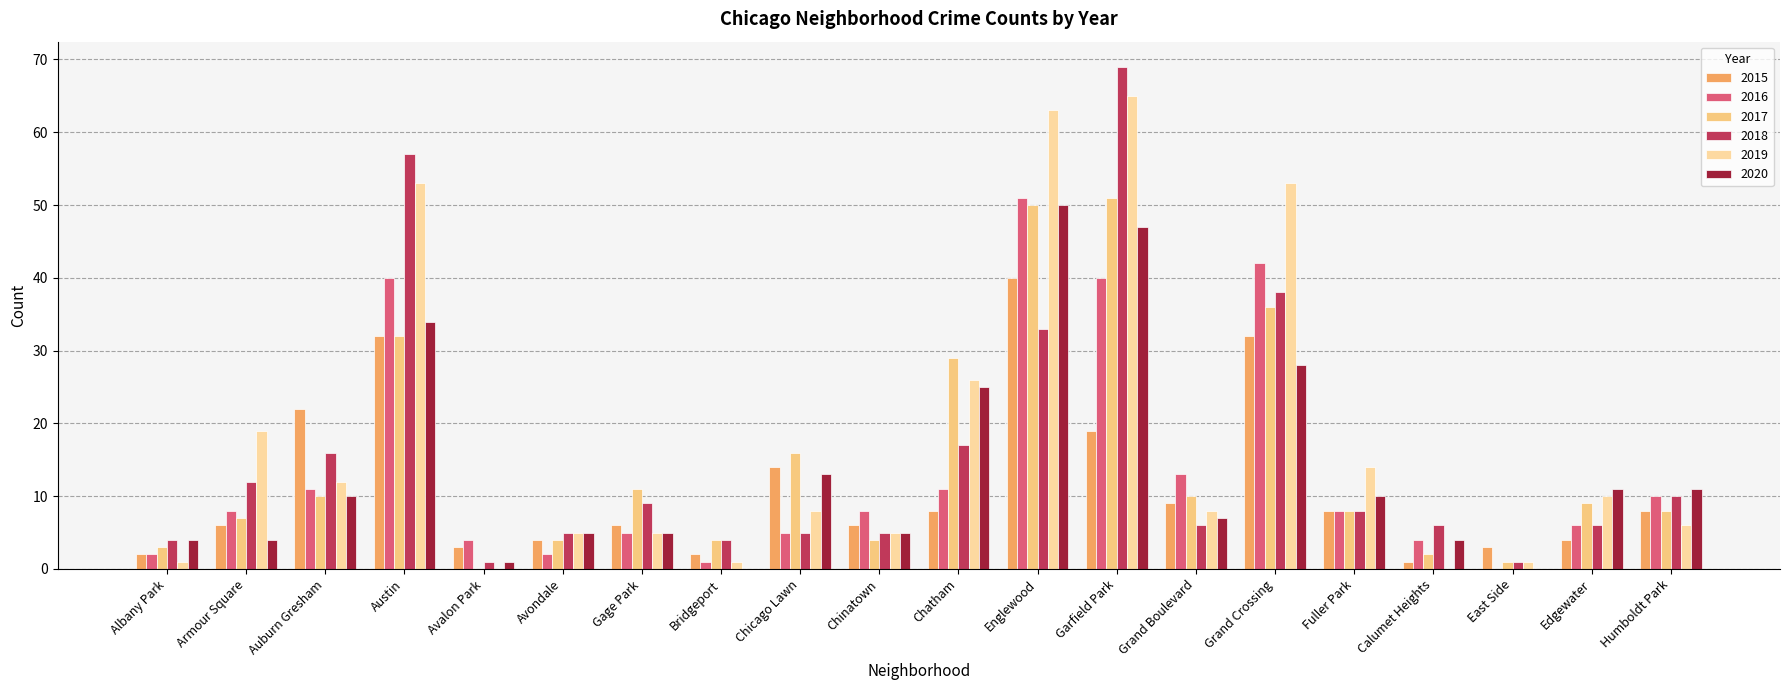

At which label is 2018 closest to 35?

Englewood